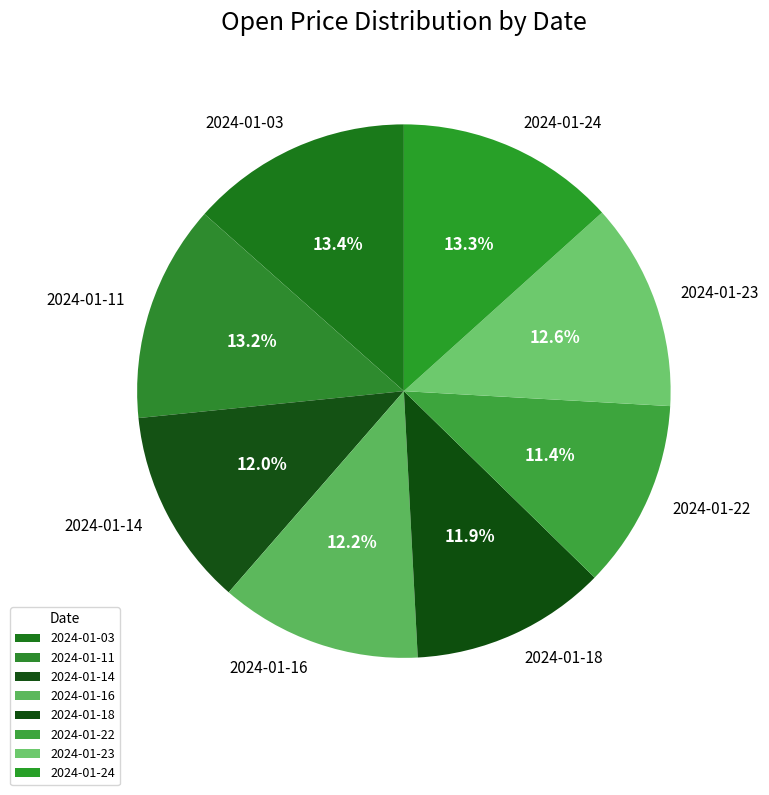

Does 2024-01-11 represent more than half of the total?

No